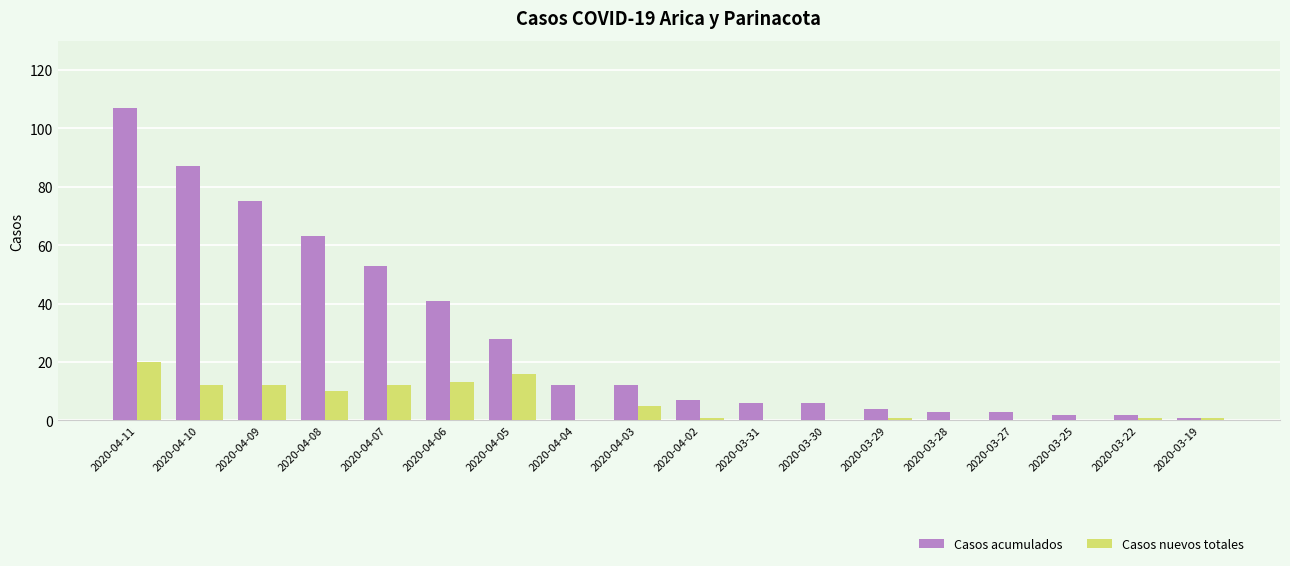

What is the greatest value displayed?

107